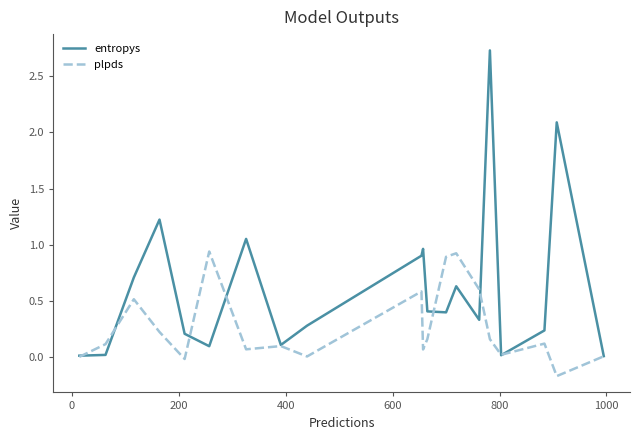

Which series has the largest total across all categories?

entropys